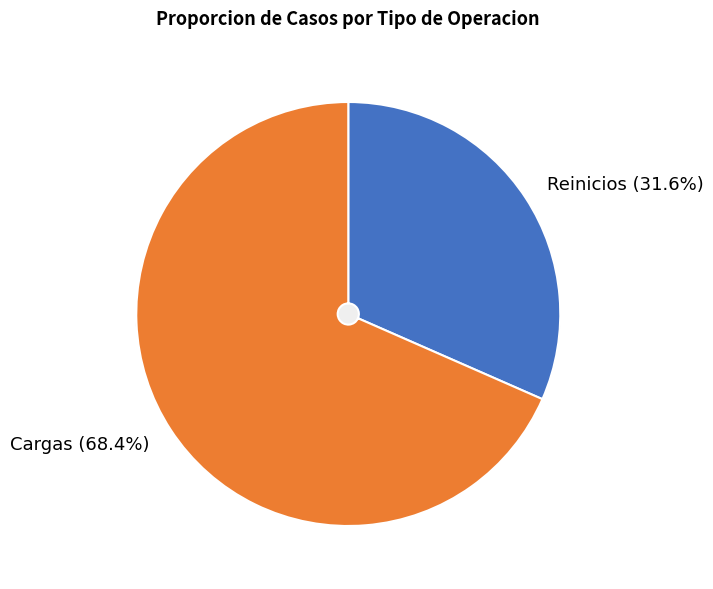

To the nearest percent, what is the difference between the Reinicios and Cargas slice percentages?

37%